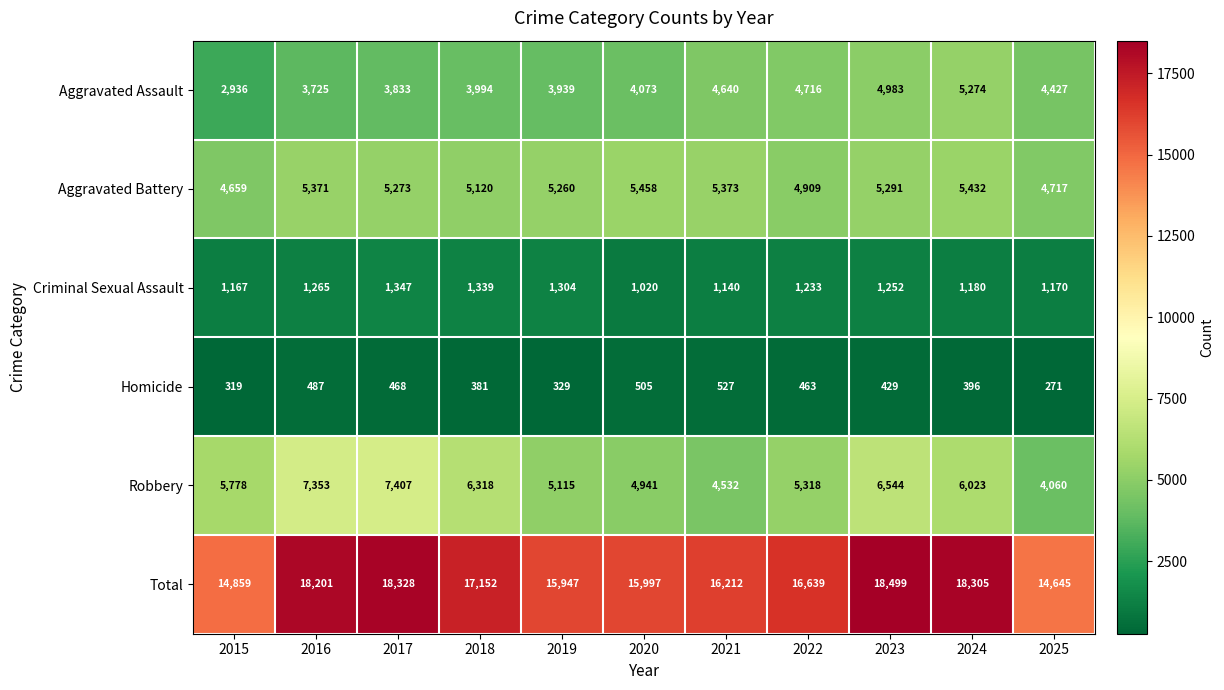

What is the smallest value displayed?

271